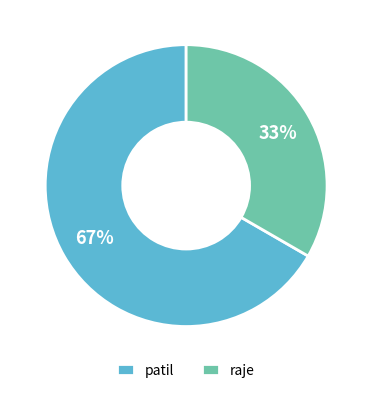

How many segments does this pie chart have?

2